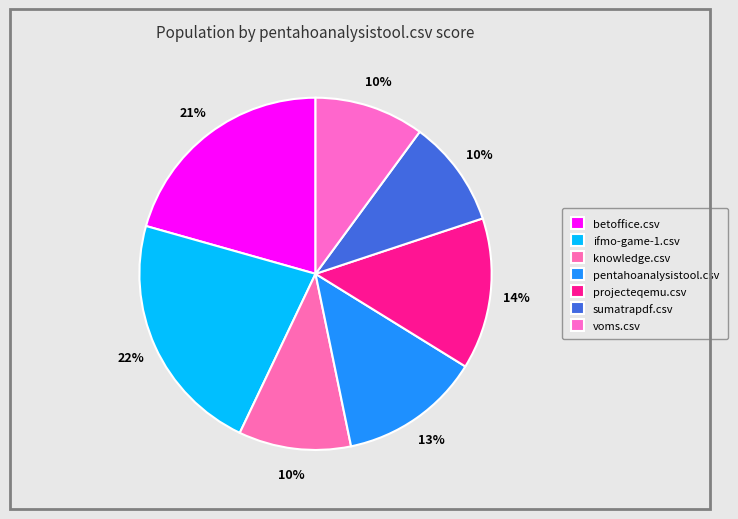

Is the sum of ifmo-game-1.csv and knowledge.csv greater than half?

No